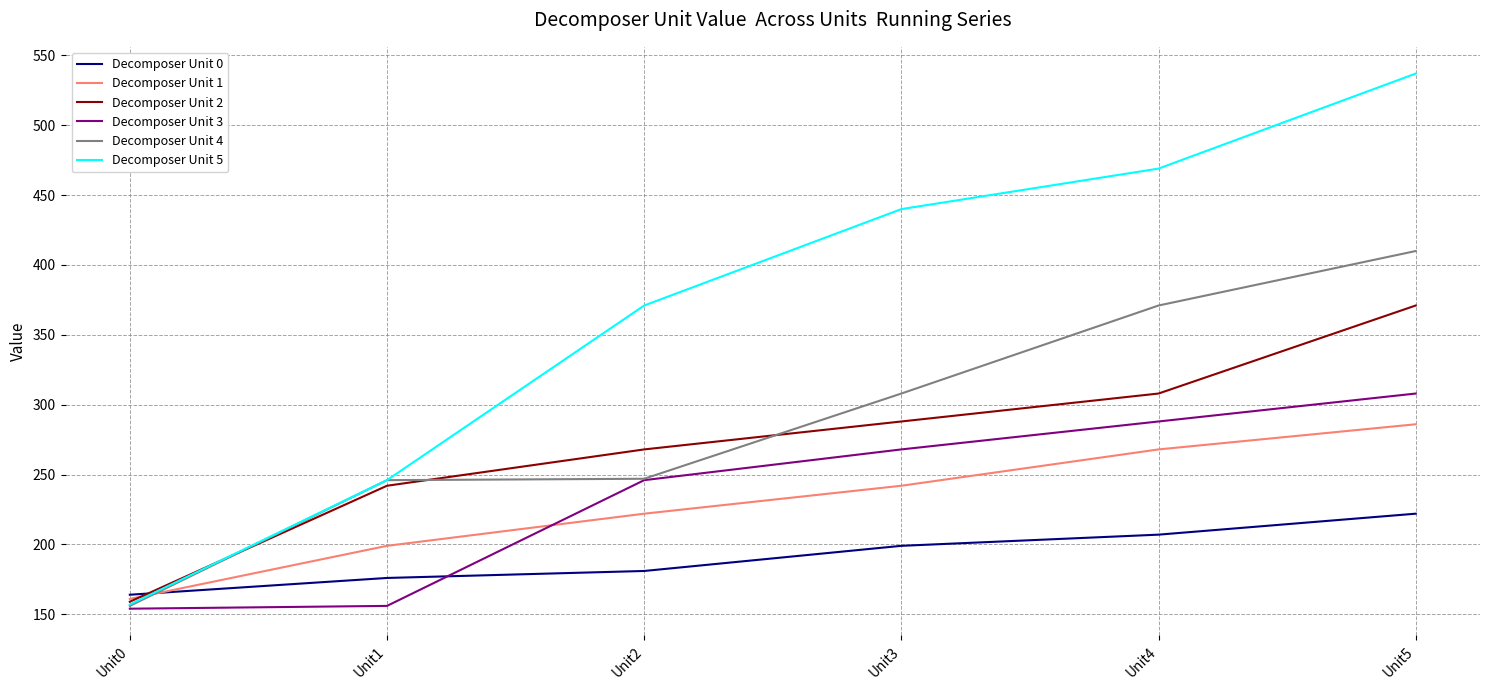

What is the minimum value shown in the chart?

154